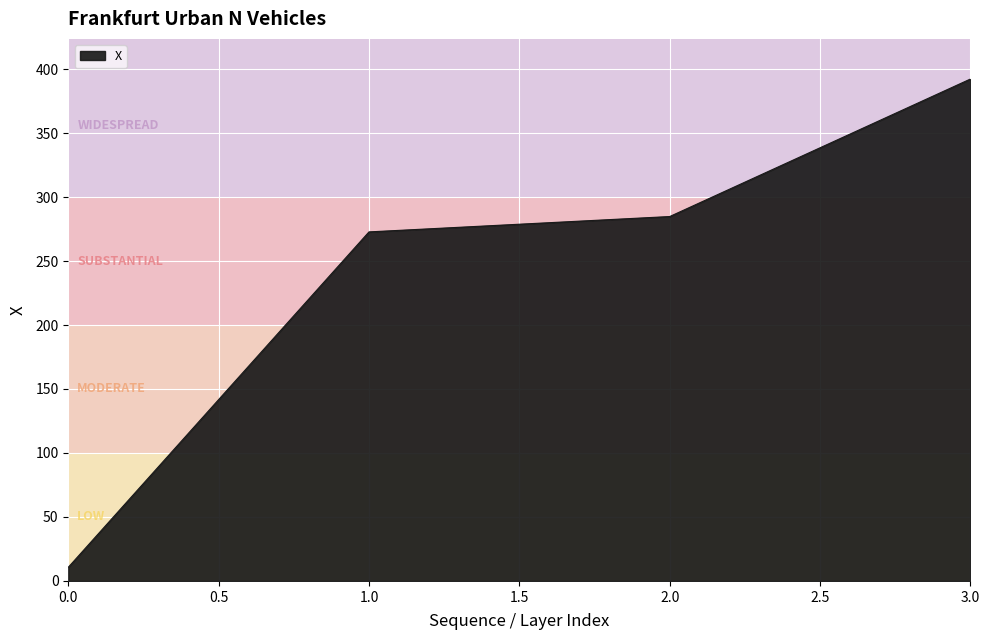

Reading left to right, what are all the values shown in this chart?

10.7	272.8	284.8	392.2